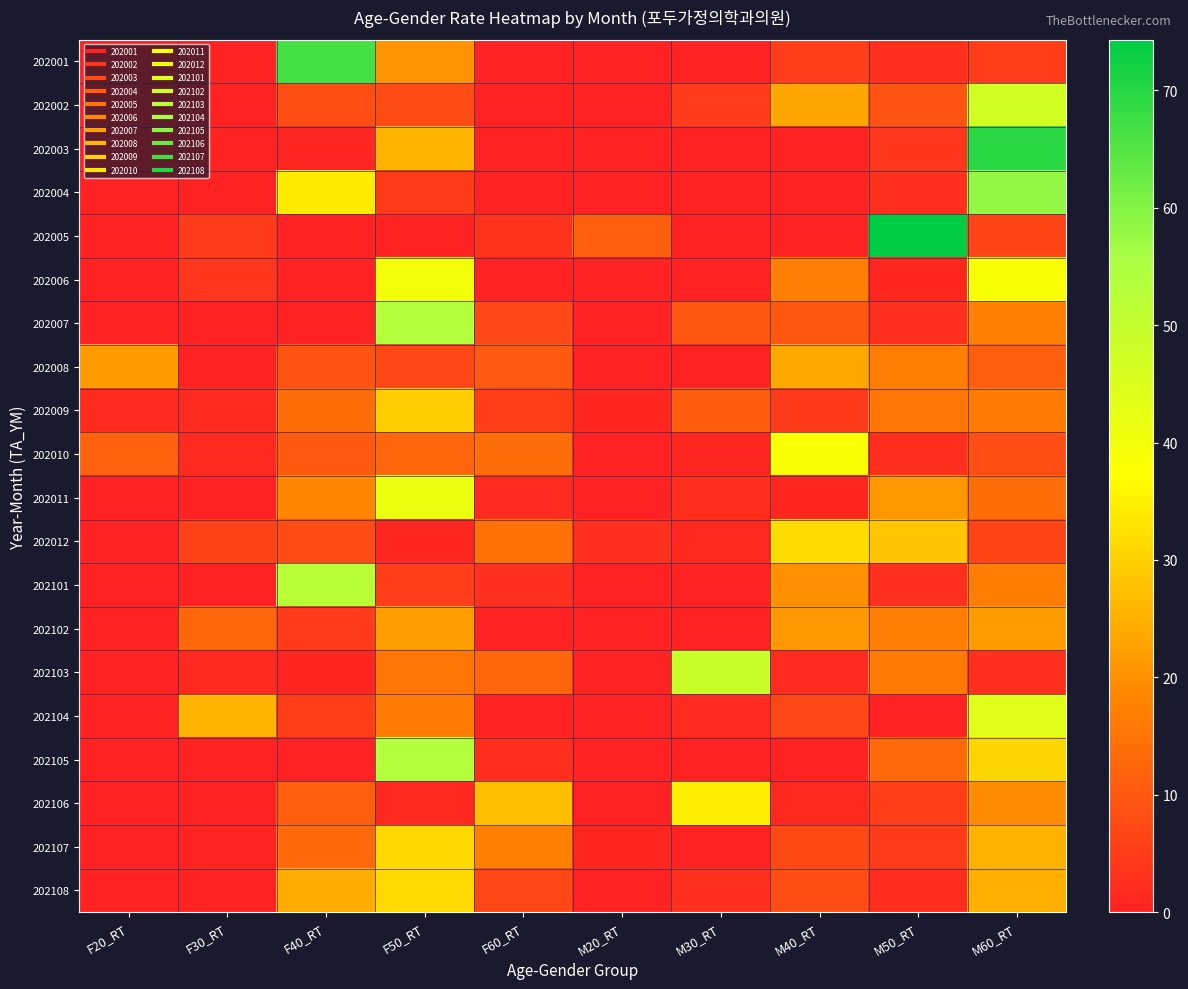

What is the spread (max minus min) of values at M30_RT?

48.7